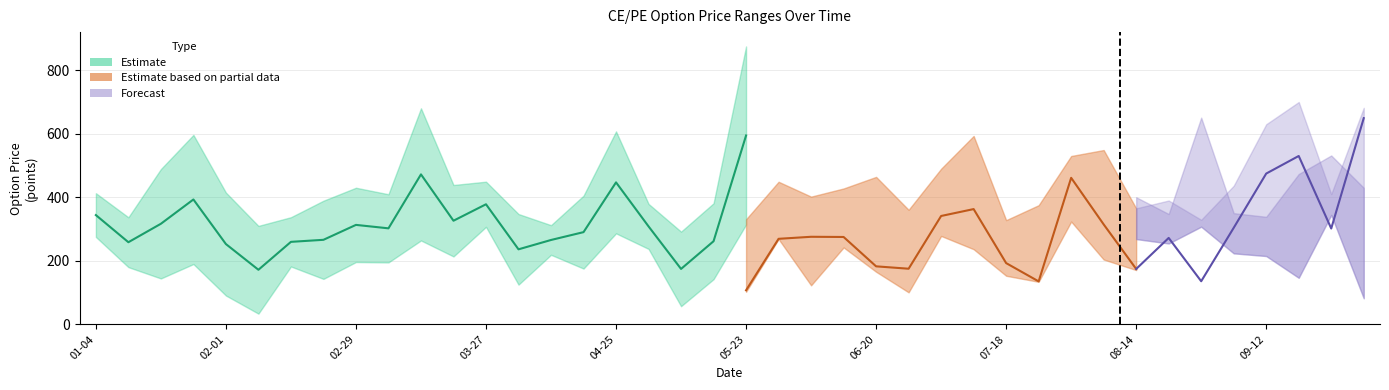

What is the average value of the CE.High series?

449.0